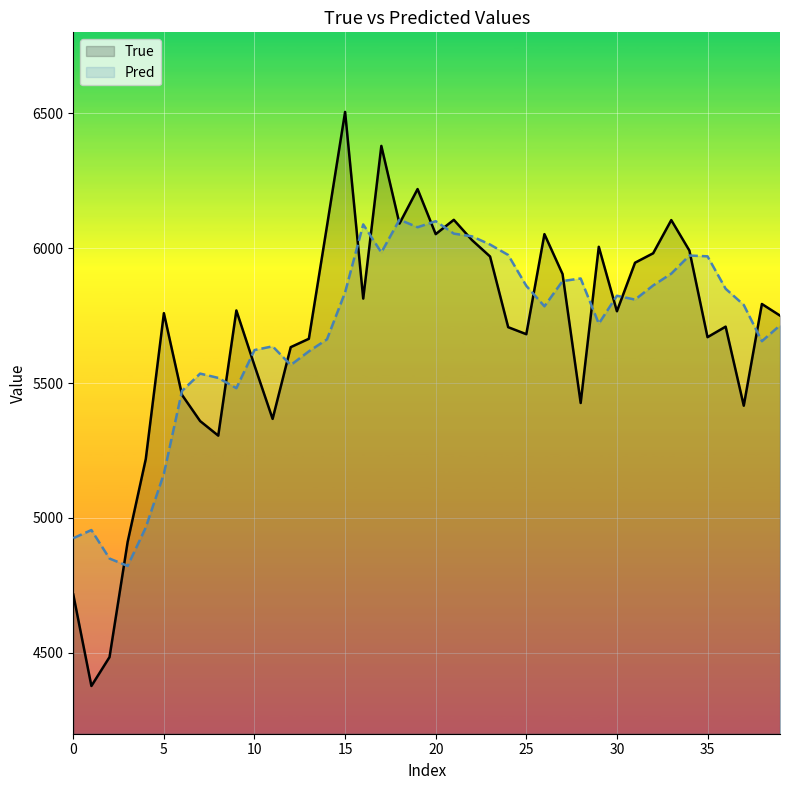

What is the sum of the Pred values at 18 and 17?

12089.5